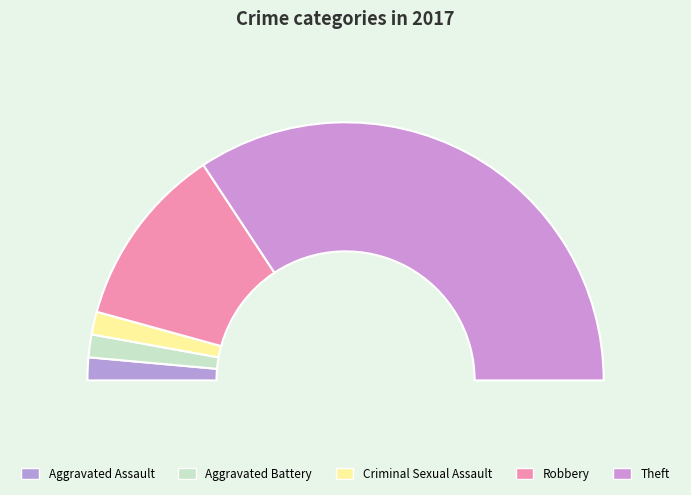

What is the change in value from Aggravated Battery to Robbery?

+7